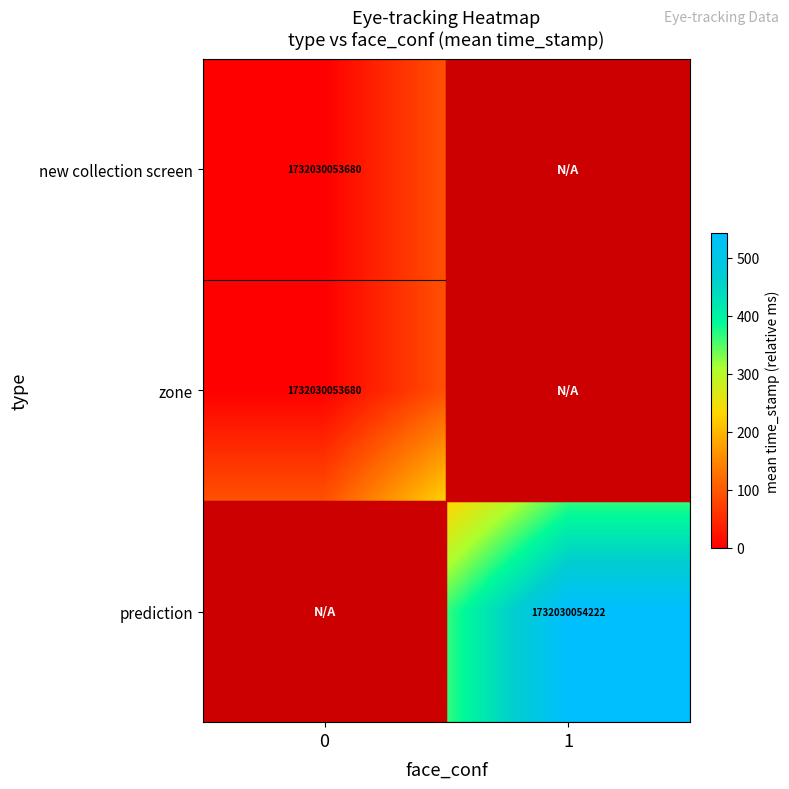

Is the value of prediction at 0 greater than the value of new collection screen at 1?

No